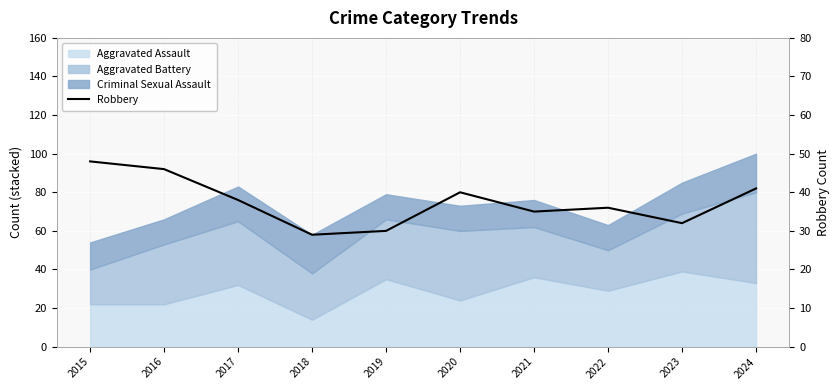

Where does the data first go above 38?

2015